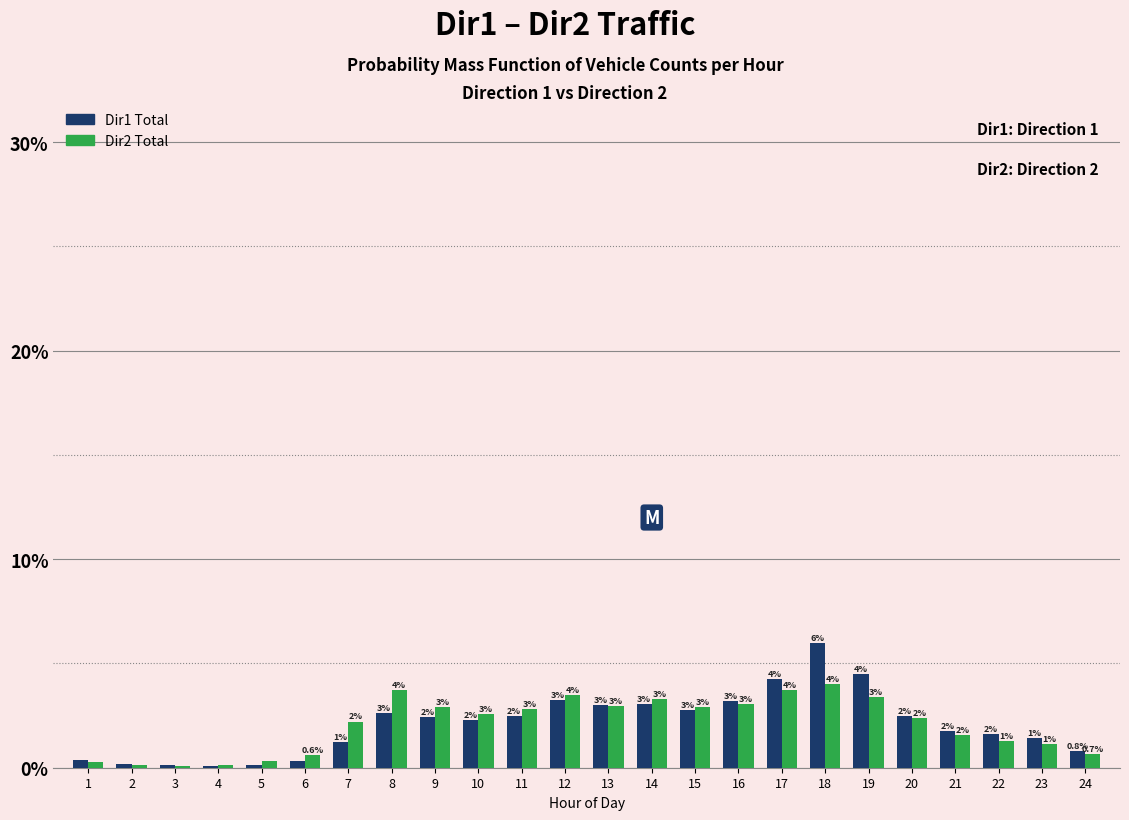

Between 1 and 21, which series saw the biggest shift?

Dir1 Total